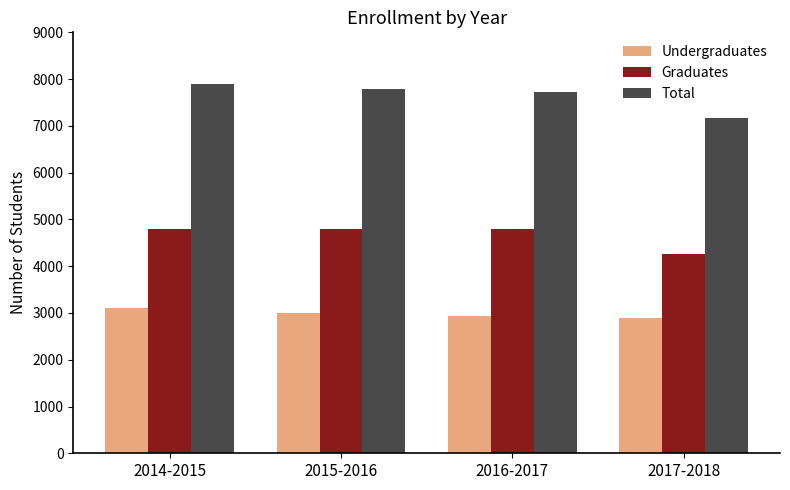

Are the bars grouped side by side (vs. stacked)?

Yes